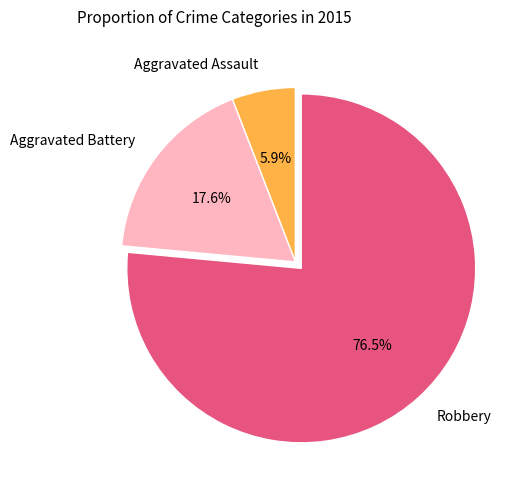

Rank the categories by value from lowest to highest.

Aggravated Assault, Aggravated Battery, Robbery